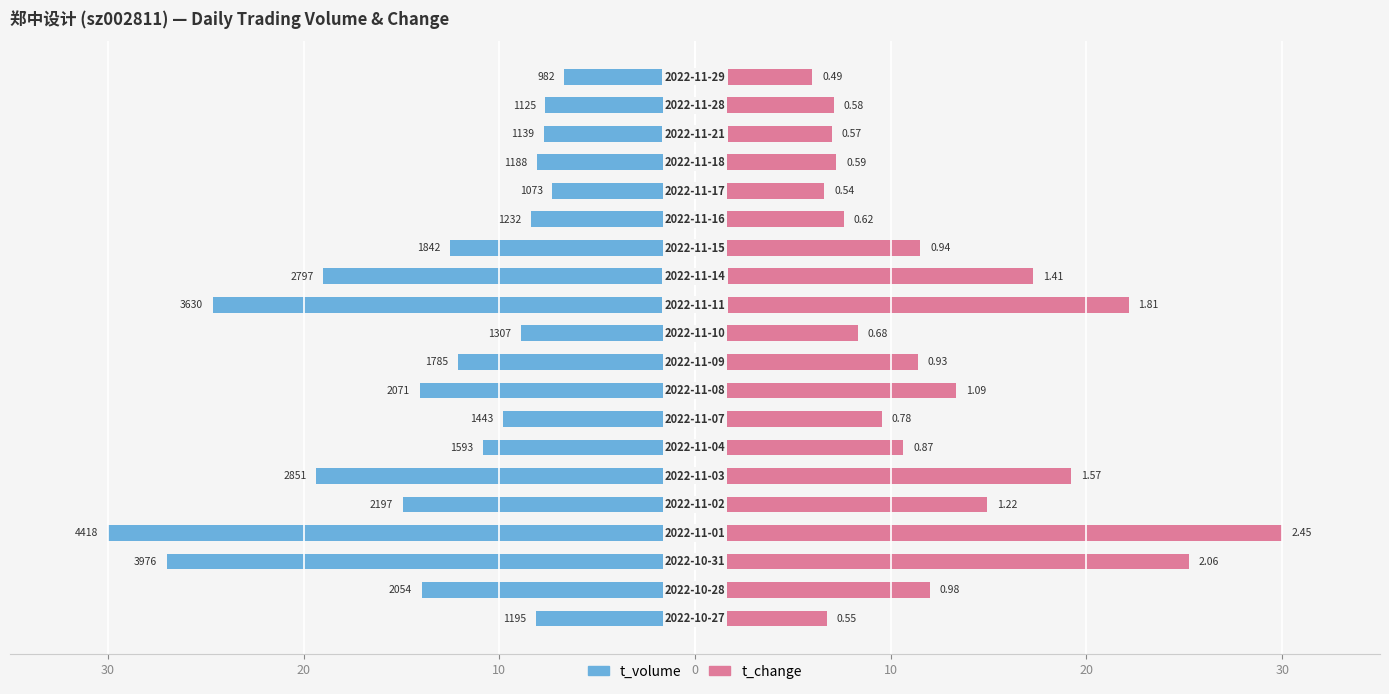

Which has a higher value, 7 or 17?

17